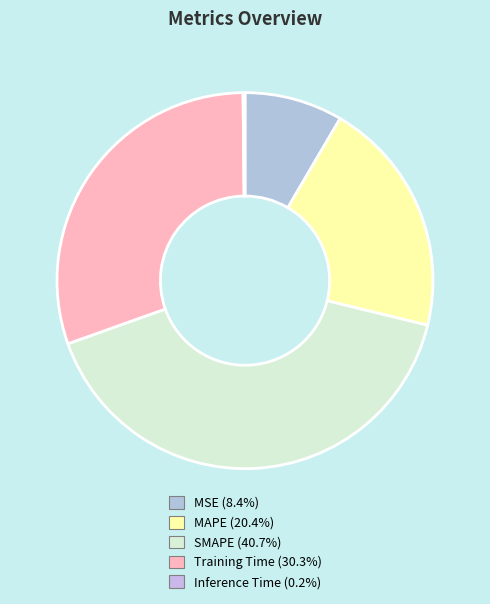

To the nearest percent, what is the combined percentage of MAPE and Inference Time?

21%